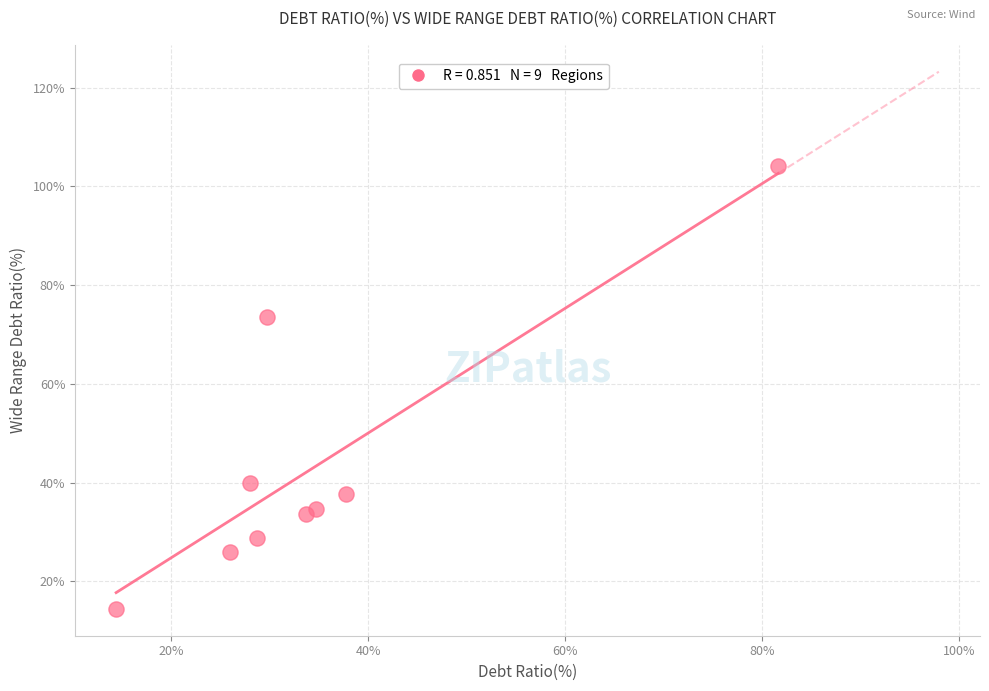

What is the average Y value?

43.6